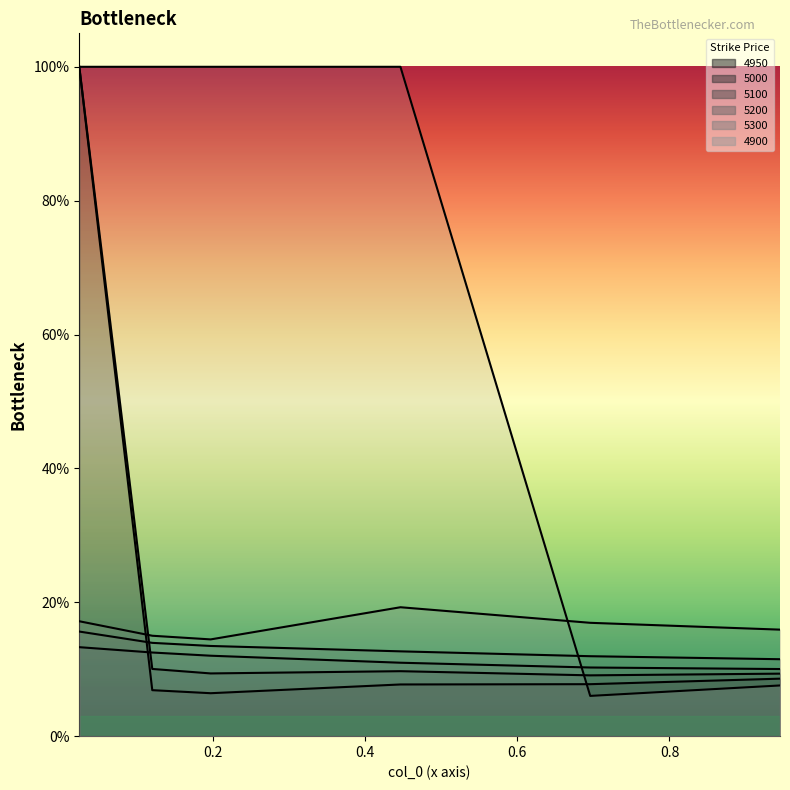

Is the value of 4900 at 0.4465753424657534 greater than the value of 5200 at 0.6958904109589041?

Yes